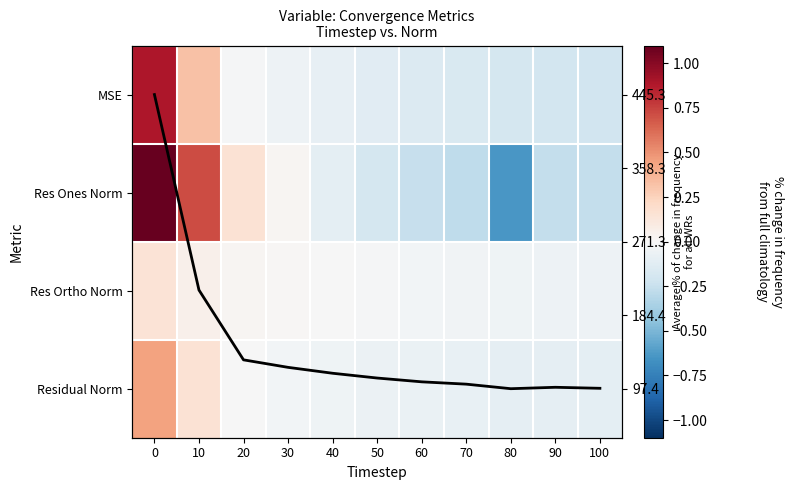

Which category has the highest value in the Average across metrics series?

80